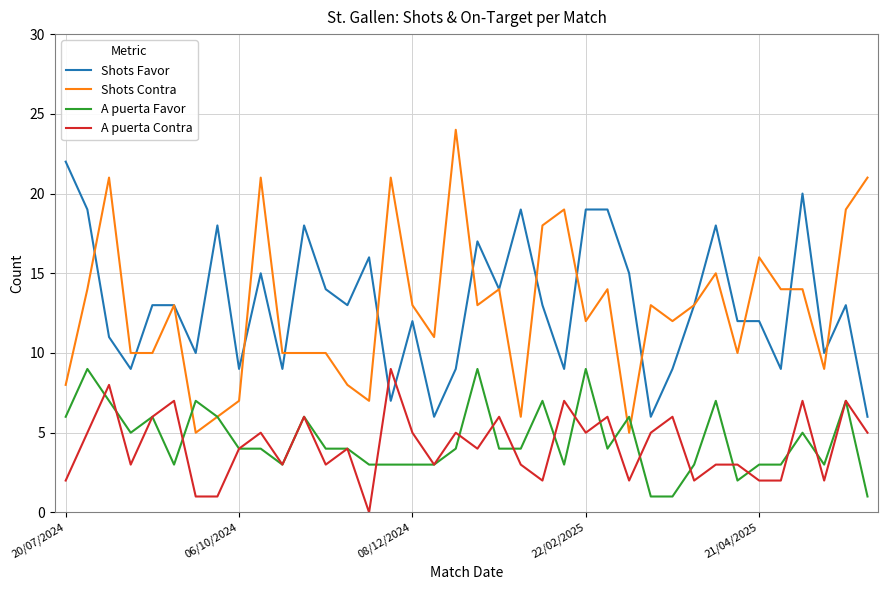

How many lines are shown in the chart?

4